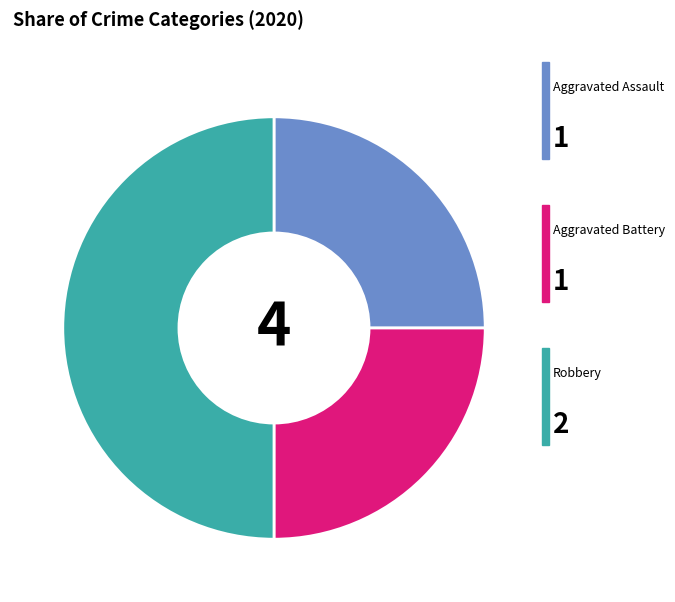

Count the number of slices in the pie.

3